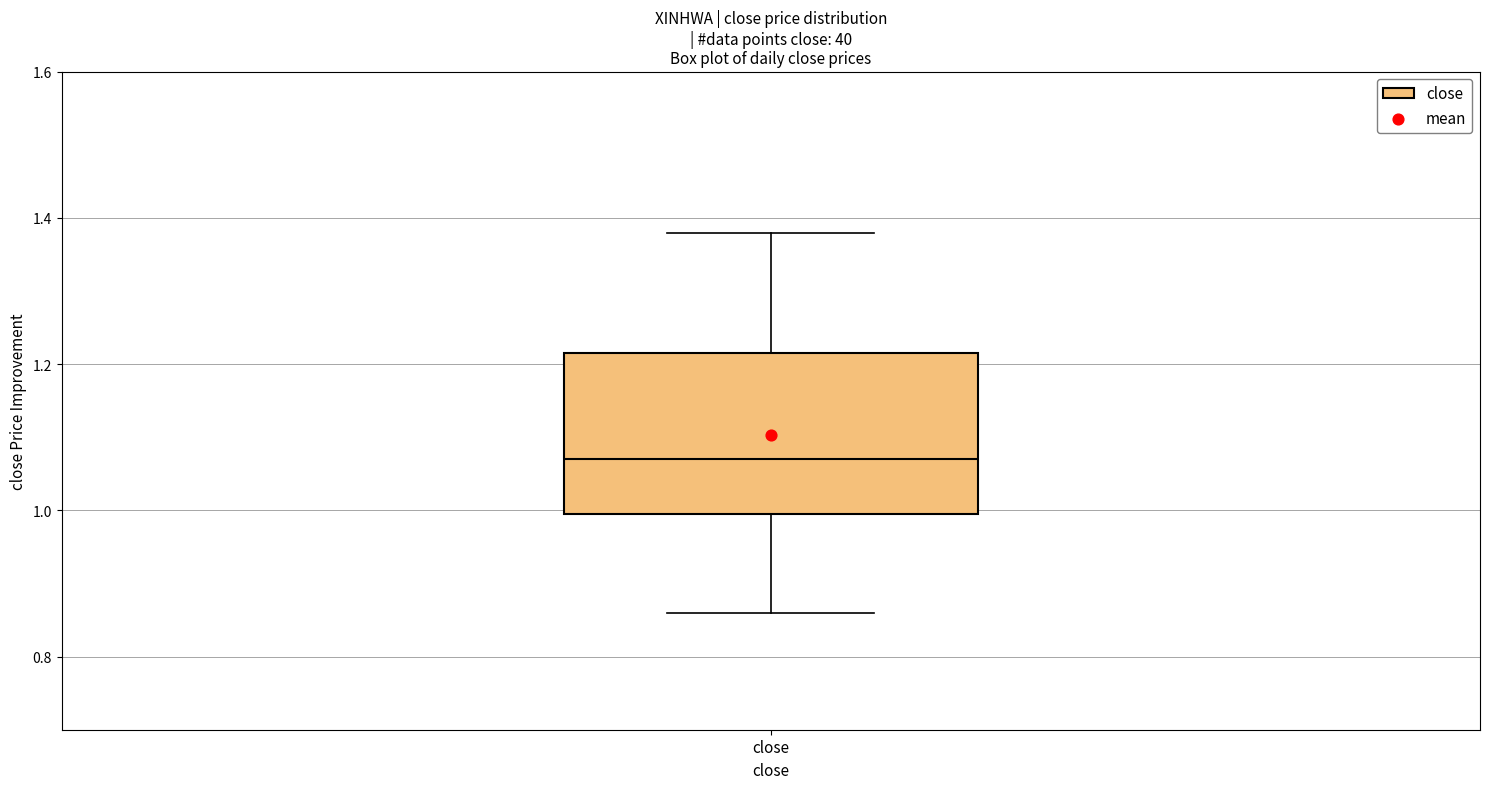

Where does the lower whisker of the box for close end on the y-axis? The values are not printed on the chart, so give them approximately, as read against the axis.

0.86